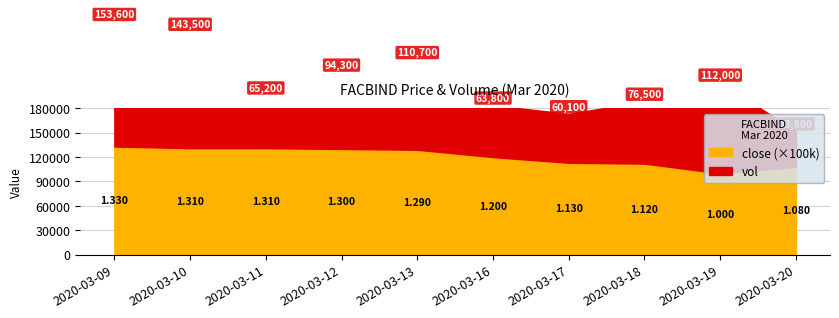

The value of close at 2020-03-13 is 1.9. True or false?

False